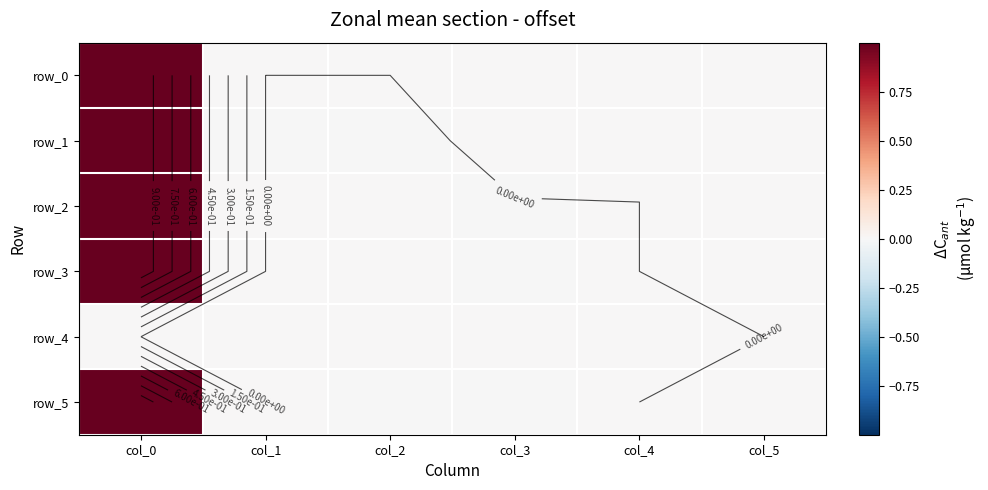

Reading left to right, extract all data points from this chart.

row_0: 1.0	0.0	0.0	0.0	0.0	0.0
row_1: 1.0	-0.0	-0.0	0.0	0.0	0.0
row_2: 1.0	0.0	0.0	-0.0	-0.0	0.0
row_3: 1.0	0.0	-0.0	-0.0	-0.0	0.0
row_4: 0.0	0.0	0.0	0.0	0.0	0.0
row_5: 1.0	0.0	-0.0	-0.0	0.0	0.0